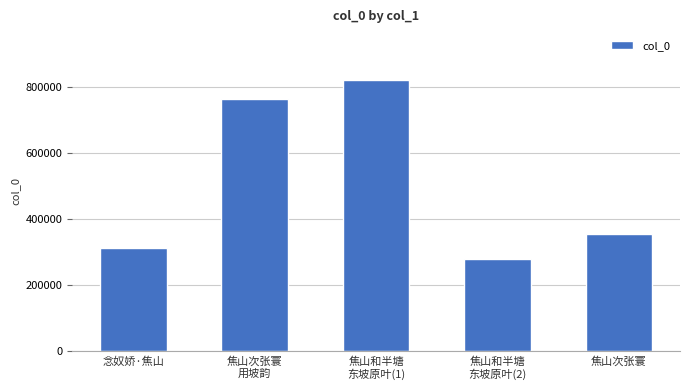

Read the value at 焦山和半塘
东坡原叶(1), to the nearest 100.

822700